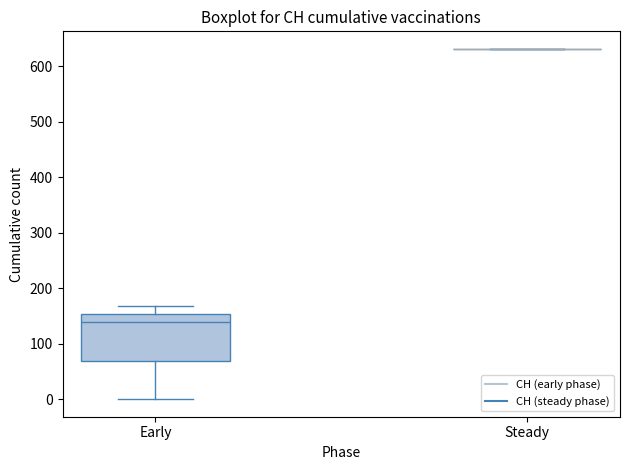

Where does the upper whisker of the box for Early end on the y-axis? The values are not printed on the chart, so give them approximately, as read against the axis.

170